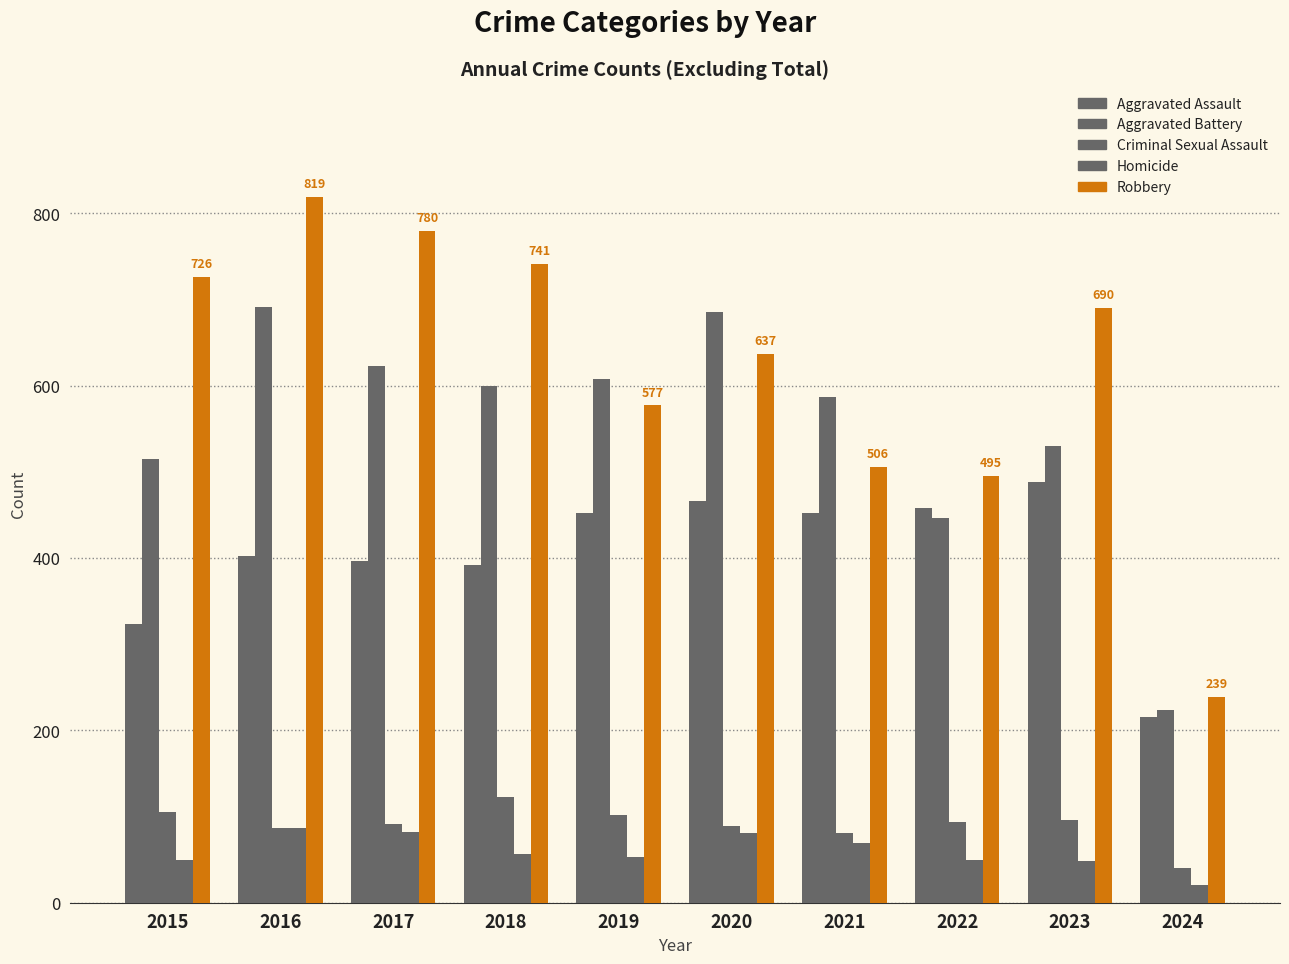

Which series changed the most between 2017 and 2018?

Robbery